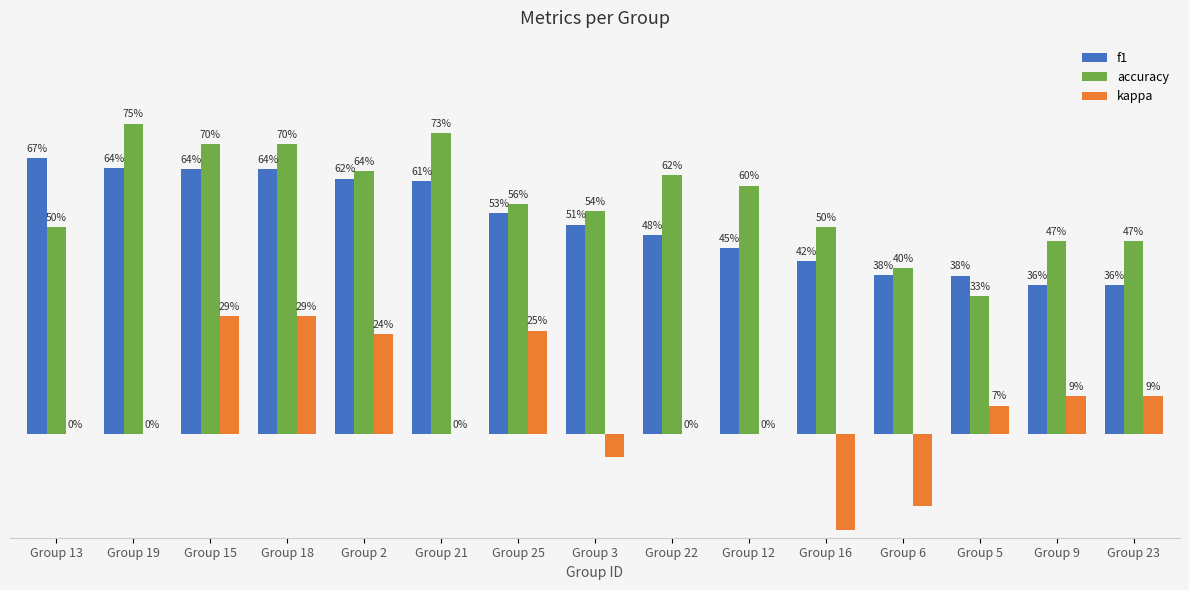

What is the value of the accuracy bar at the 14th from the left?

0.5